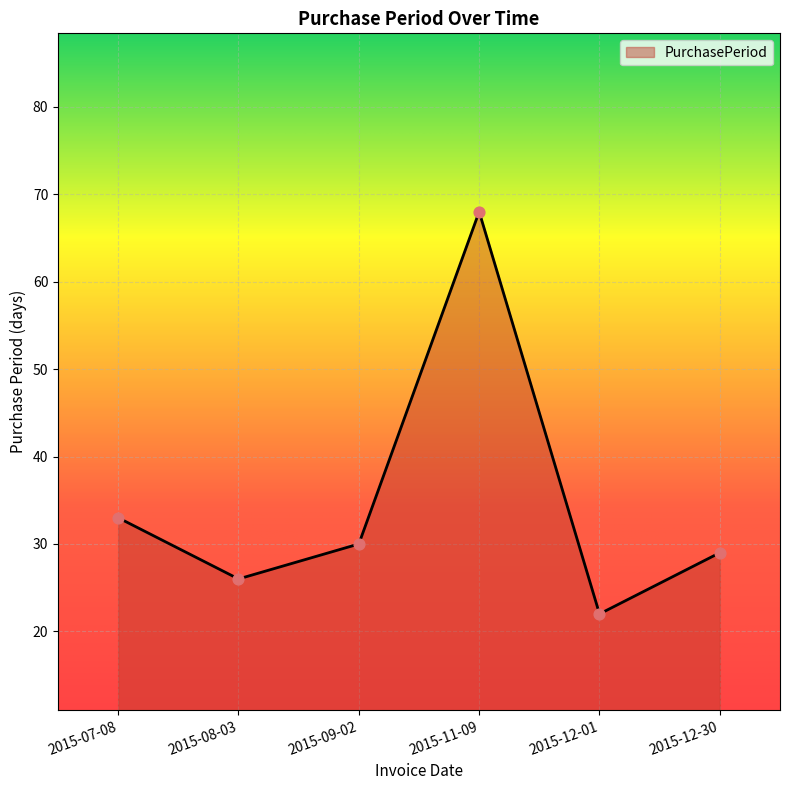

What is the change in value from 2015-09-02 to 2015-12-30?

-1